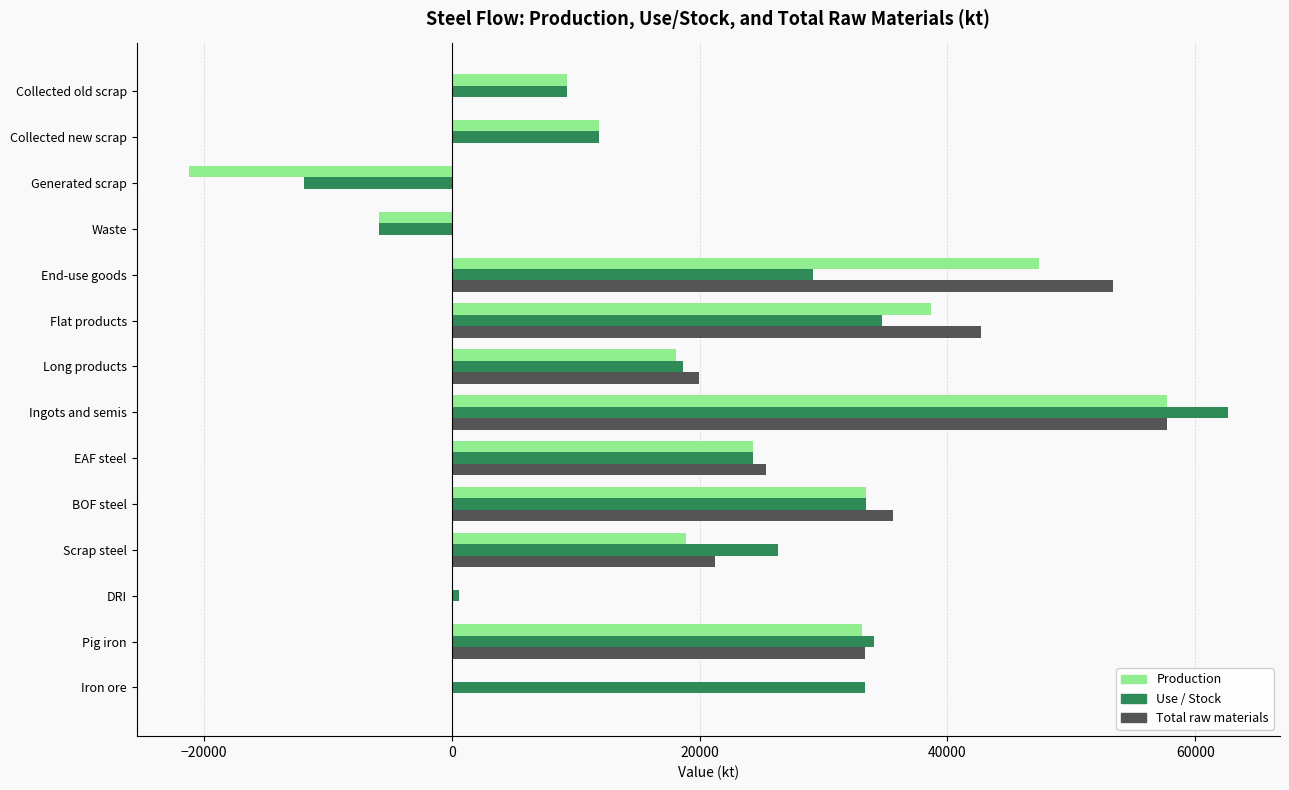

What is the average value of the Use / Stock series?

21484.3